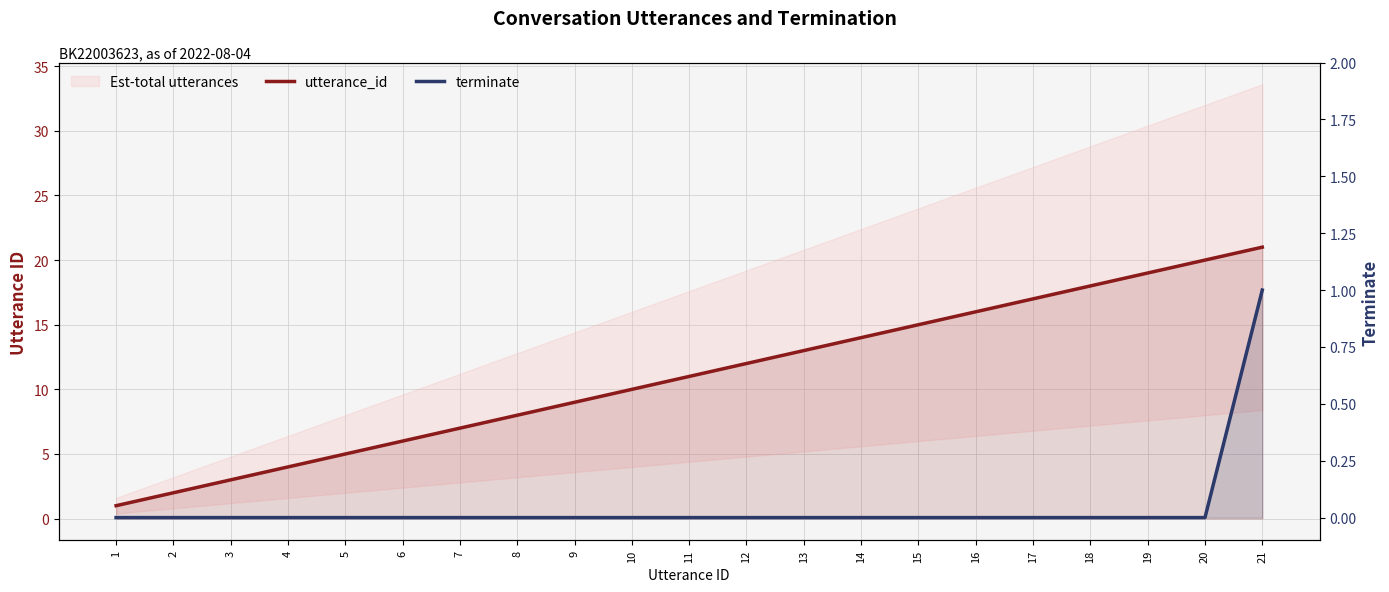

True or false: utterance_id and terminate intersect in this chart.

False